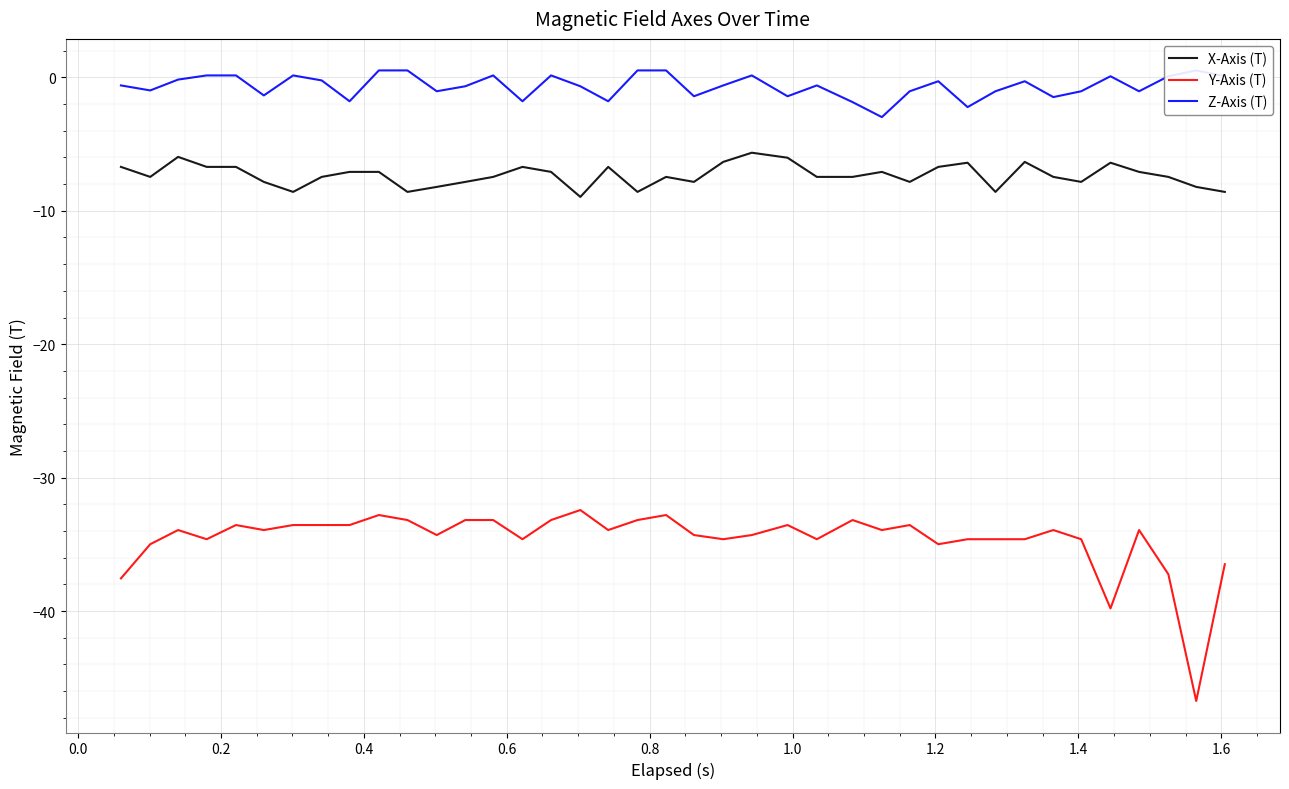

True or false: X-Axis (T) and Y-Axis (T) intersect in this chart.

False